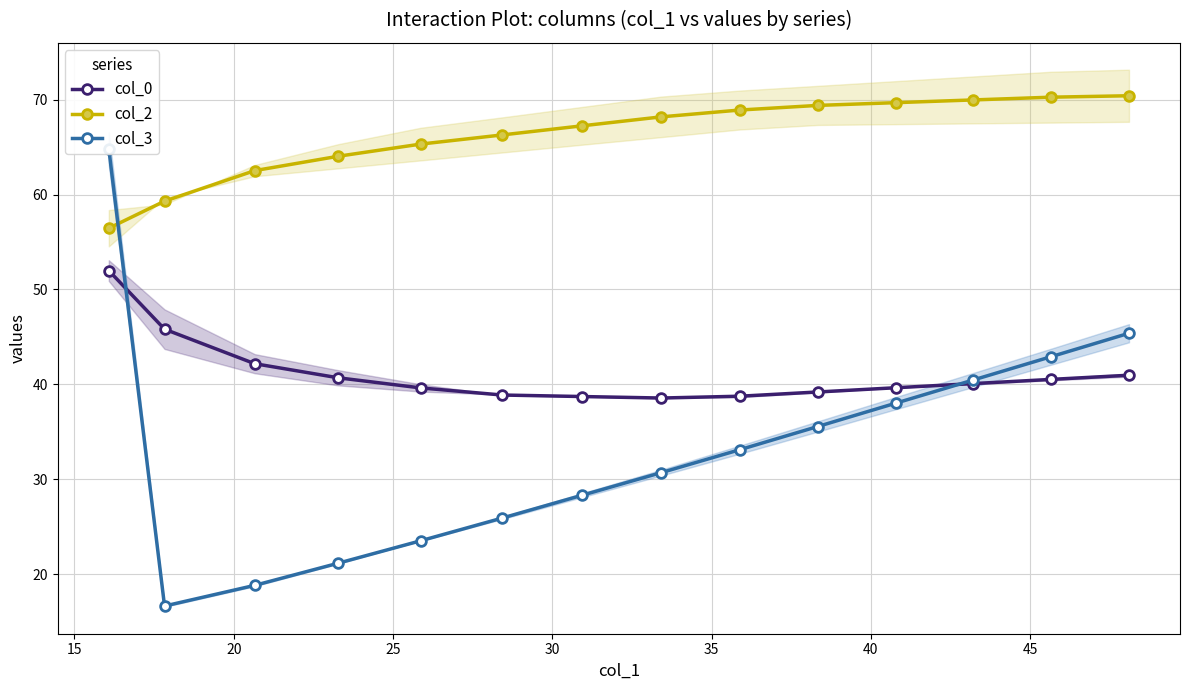

True or false: col_2 and col_0 cross at least once.

False